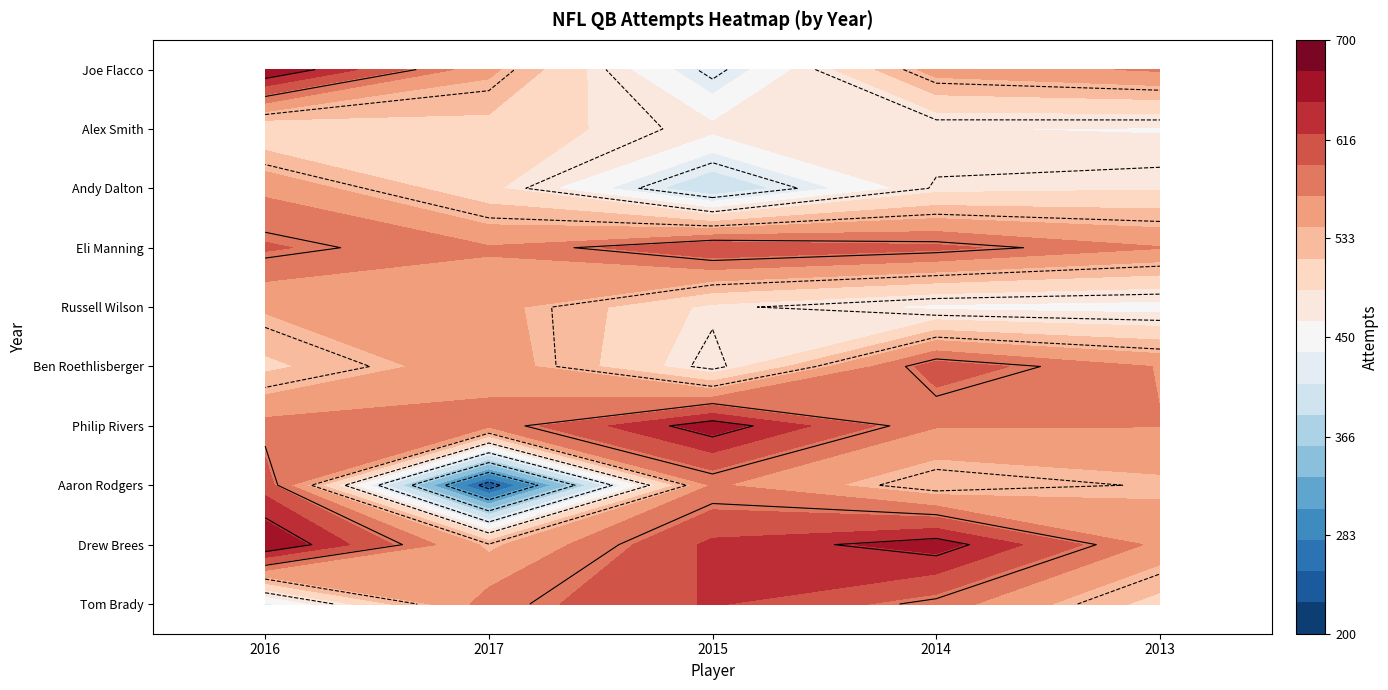

Is the value of Ben Roethlisberger at 2015 greater than the value of Aaron Rodgers at 2013?

No